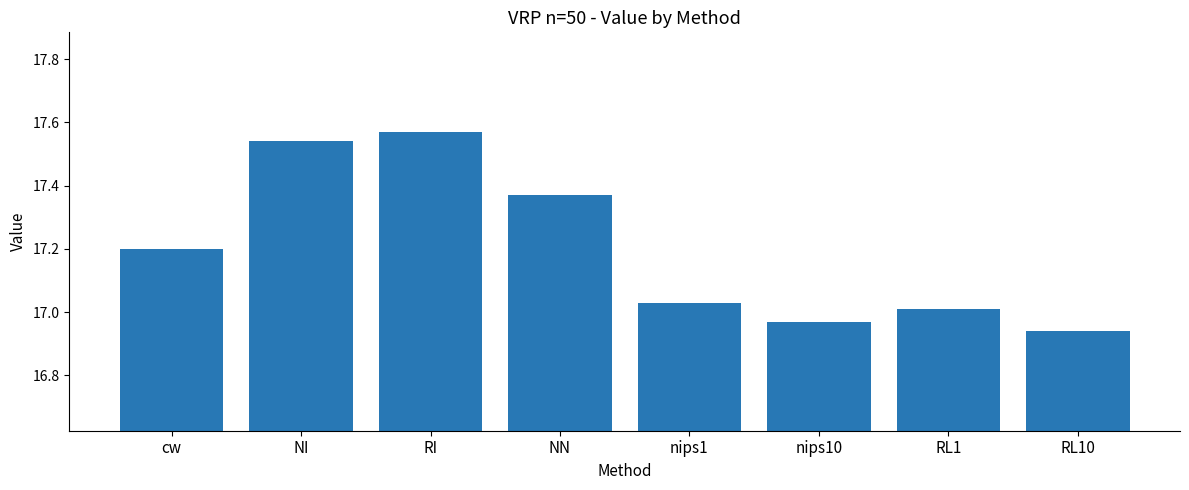

Which label corresponds to the smallest value in the chart?

RL10